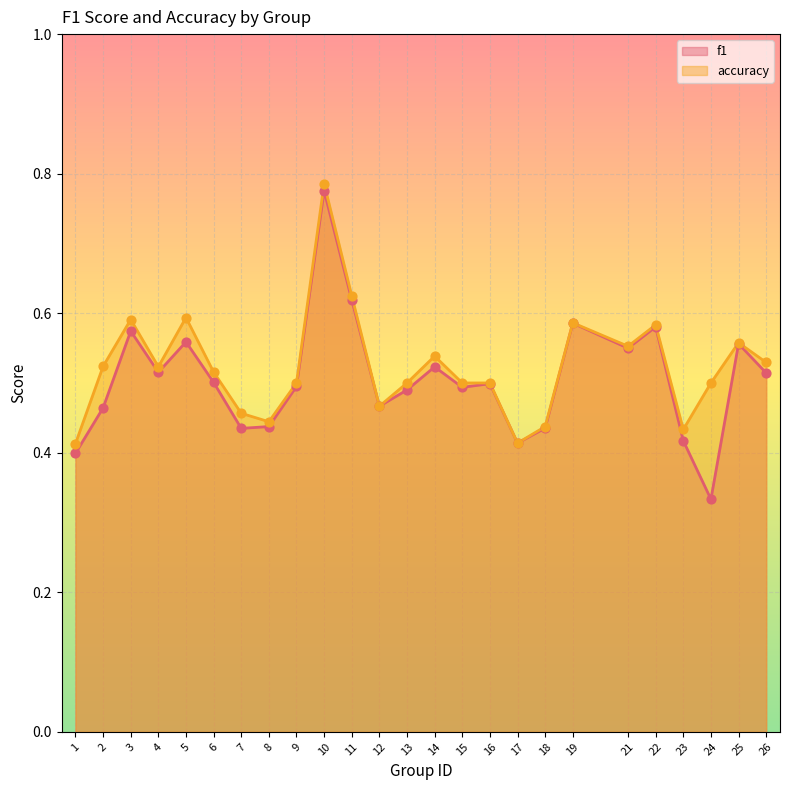

Which series has the largest total across all categories?

accuracy